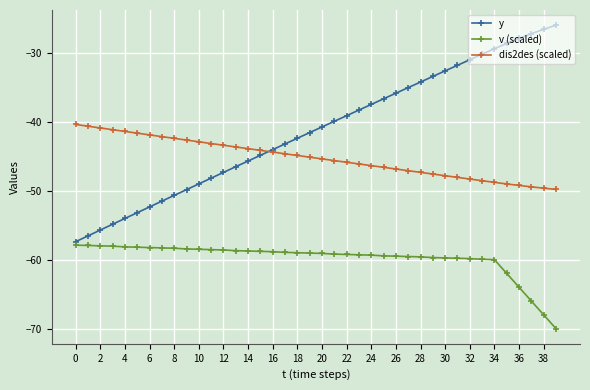

What is the value of the dis2des (scaled) point at the 40th from the left?

-49.7